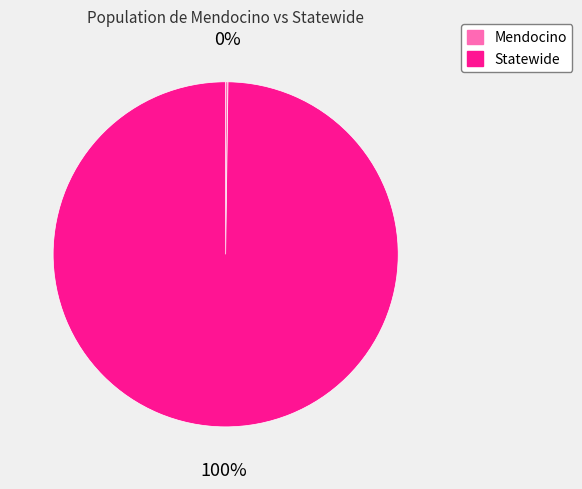

Does Statewide represent more than half of the total?

Yes